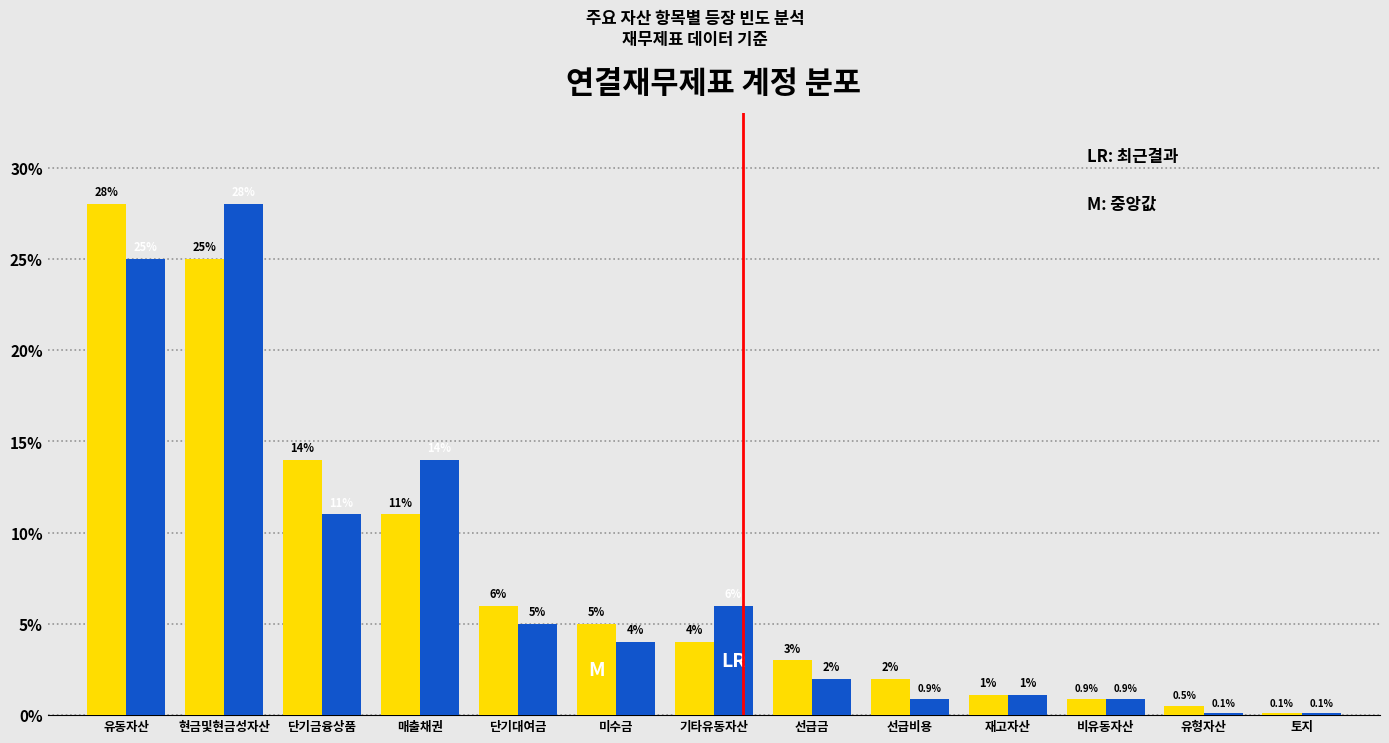

Reading left to right, list all the values displayed in this chart.

유동자산: 28.0	25.0	14.0	11.0	6.0	5.0	4.0	3.0	2.0	1.1	0.9	0.5	0.1
비유동자산: 25.0	28.0	11.0	14.0	5.0	4.0	6.0	2.0	0.9	1.1	0.9	0.1	0.1